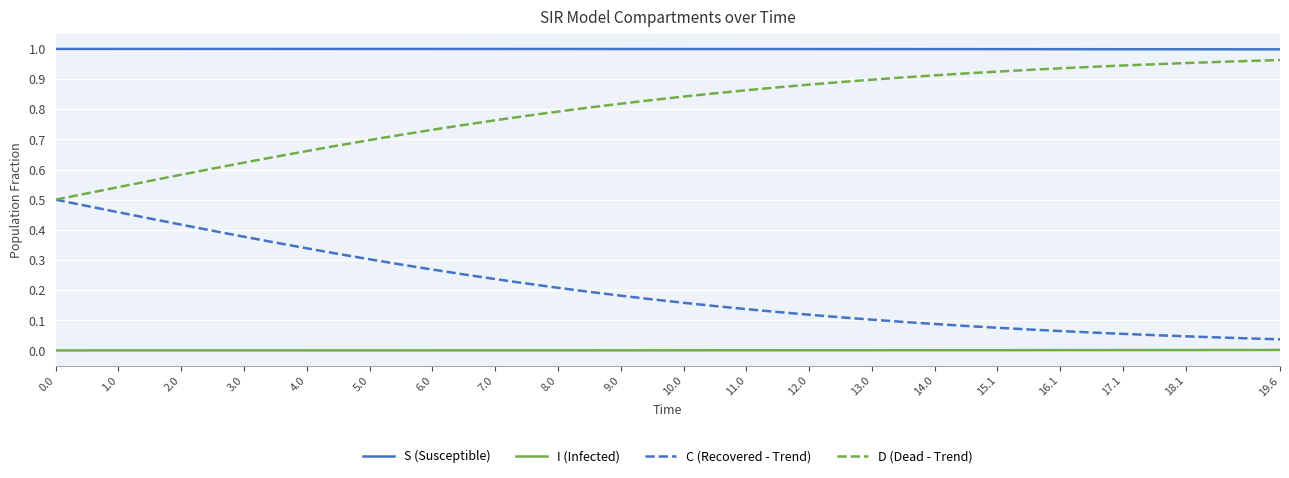

True or false: S (Susceptible) and I (Infected) cross at least once.

False